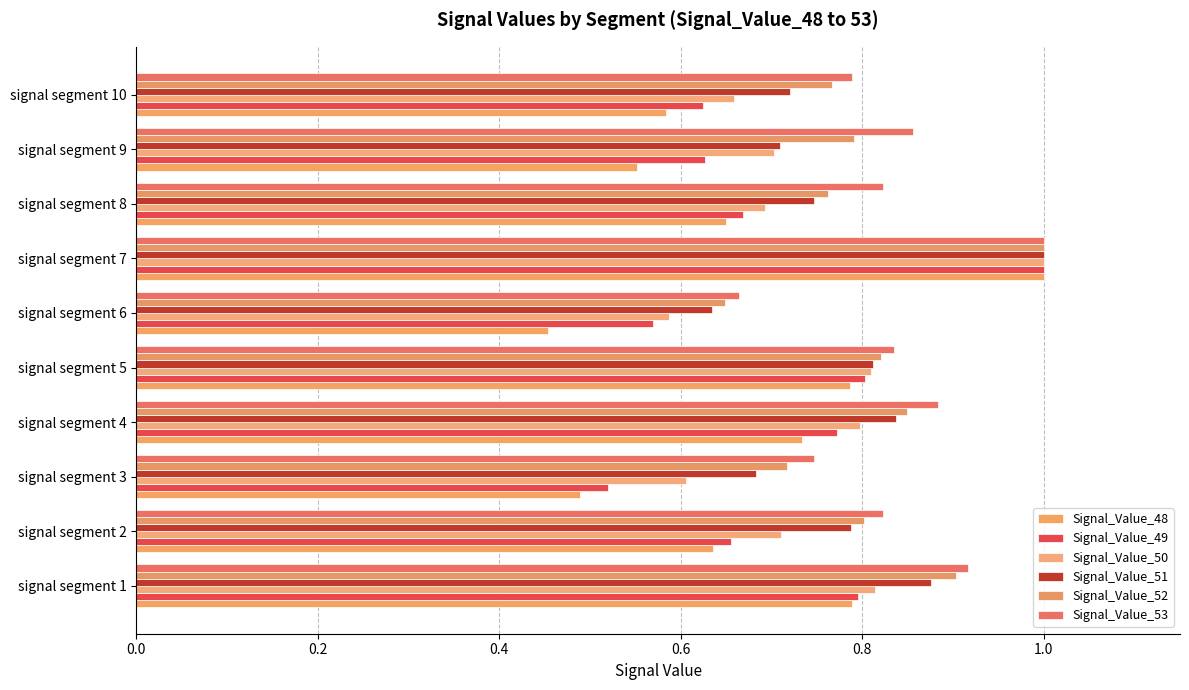

What position from the left is 1.0?

6